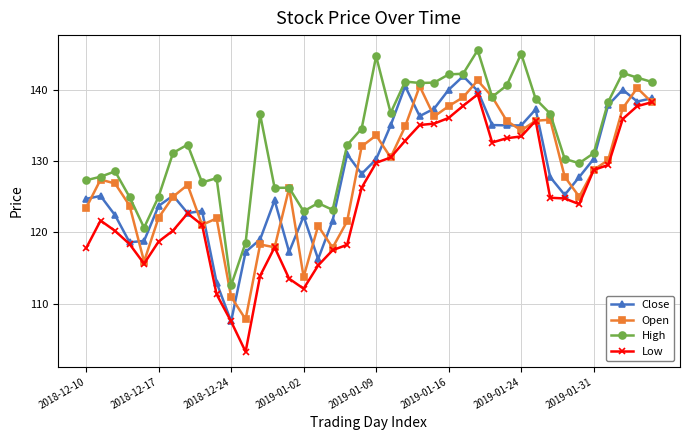

How many times do Open and Close cross each other?

20